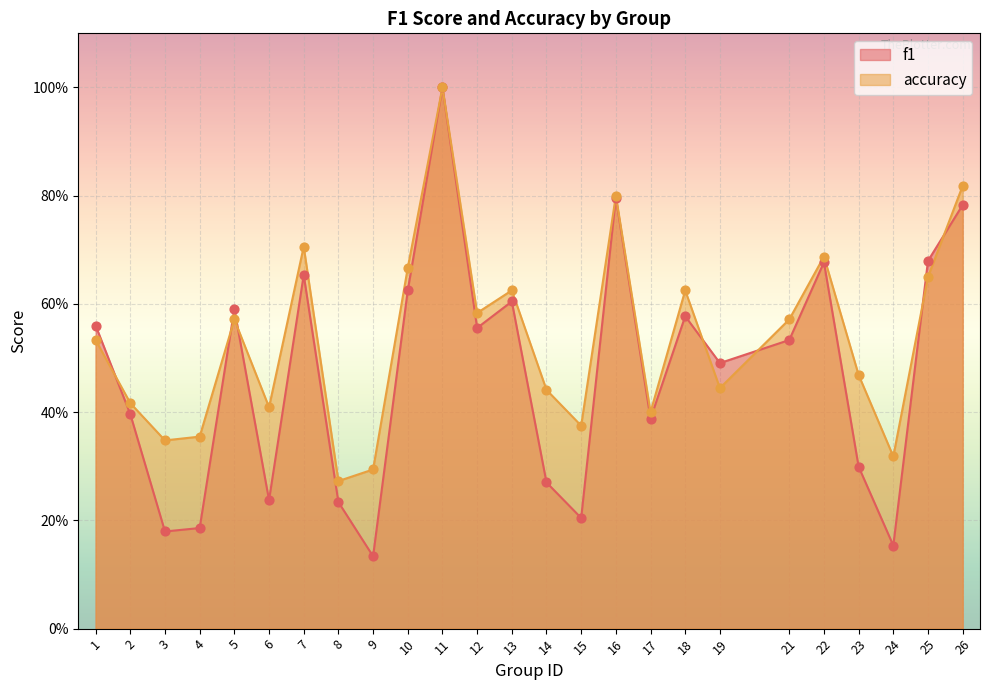

Which series has the widest spread of Y values?

f1